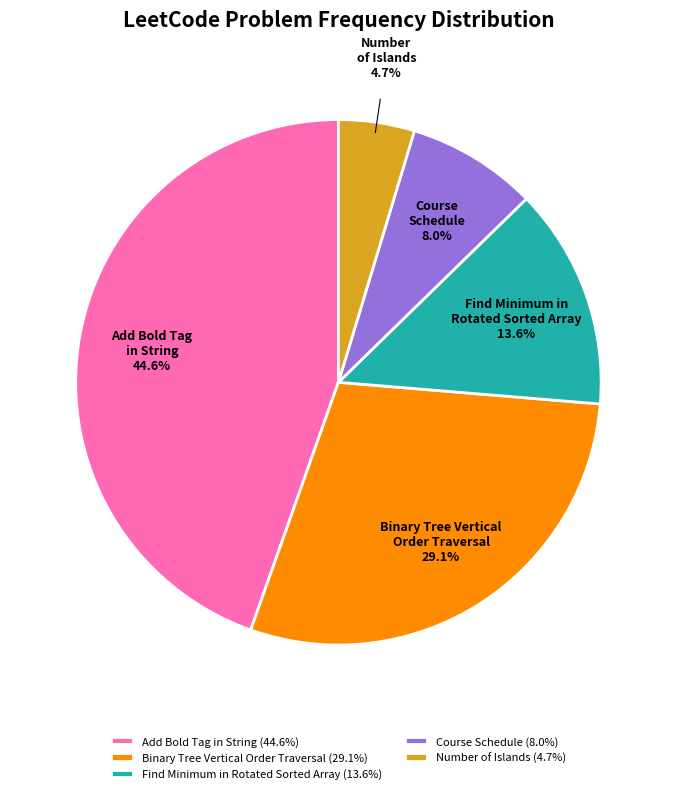

Is there a majority slice in this chart?

No